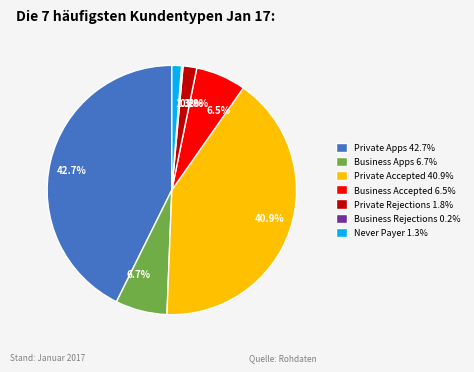

Combined, what portion of the pie is 40.9% and 1.3%?

42.2%